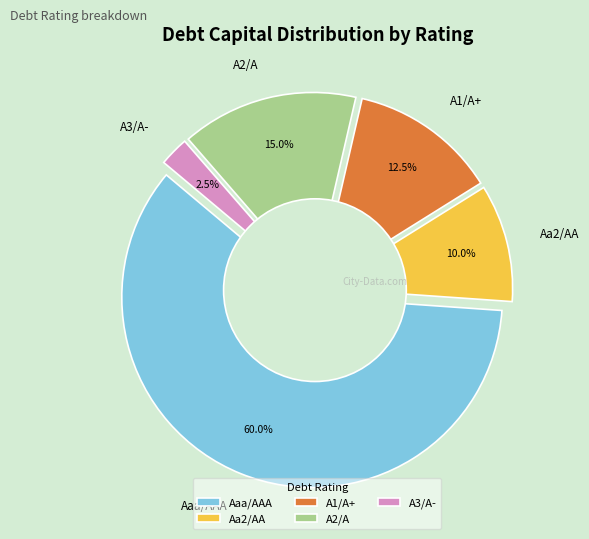

Which category has the biggest portion of the pie?

Aaa/AAA